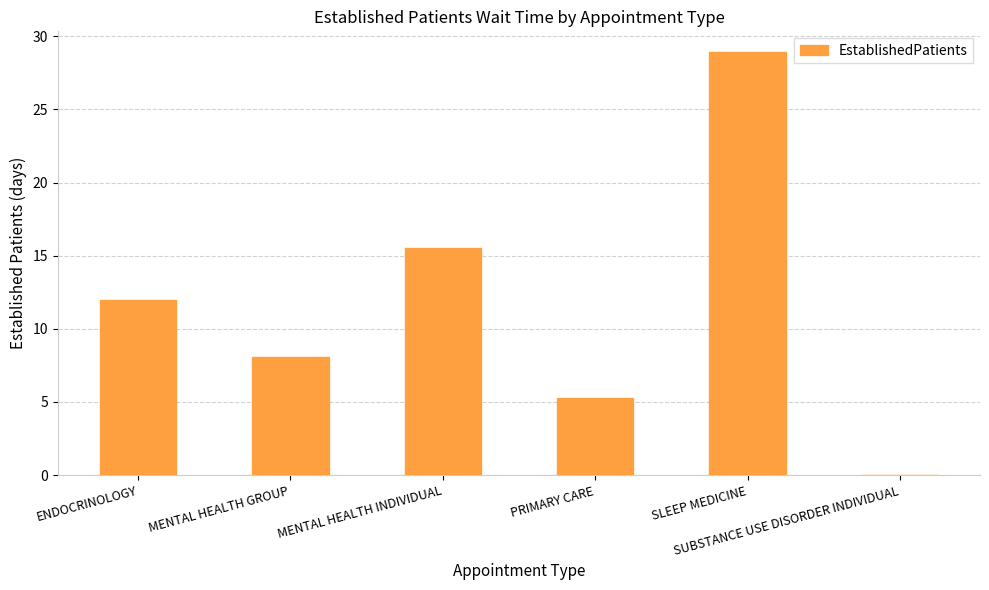

What is the sum of all values?

69.8